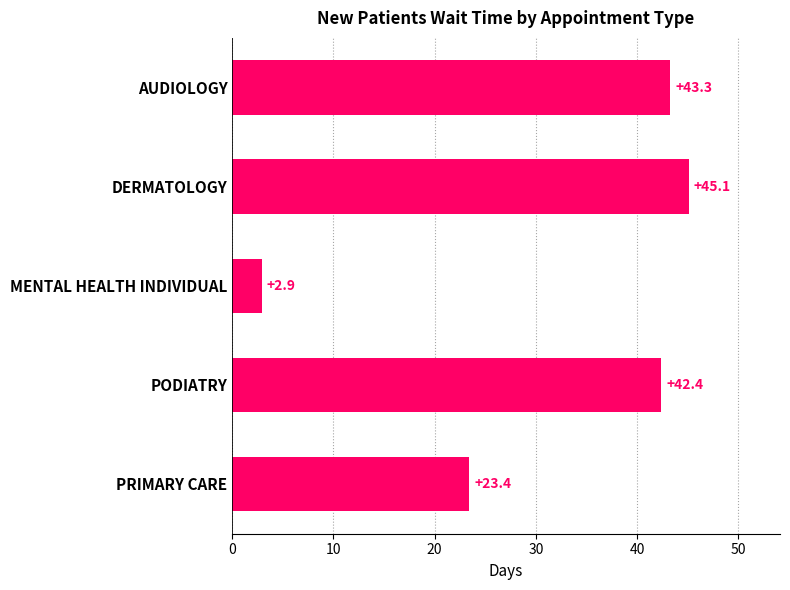

Approximately how many times larger is the value at PODIATRY compared to MENTAL HEALTH INDIVIDUAL?

14.6